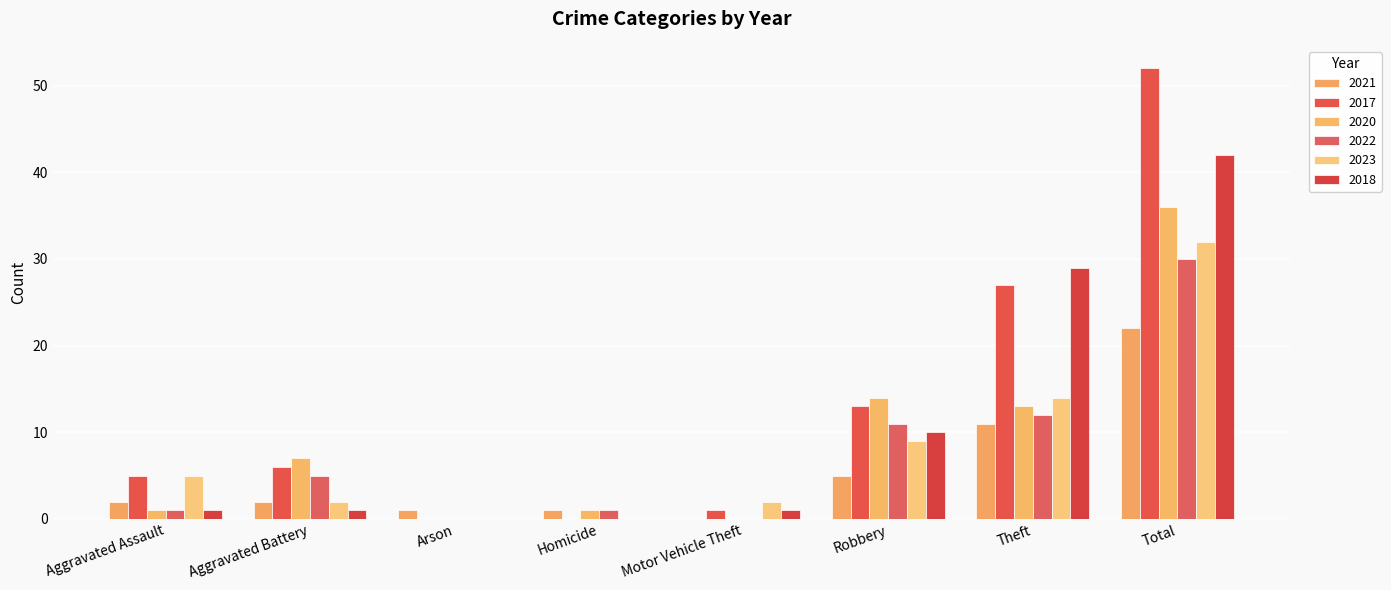

Rank the series at Homicide from lowest to highest value.

2017, 2023, 2018, 2021, 2020, 2022